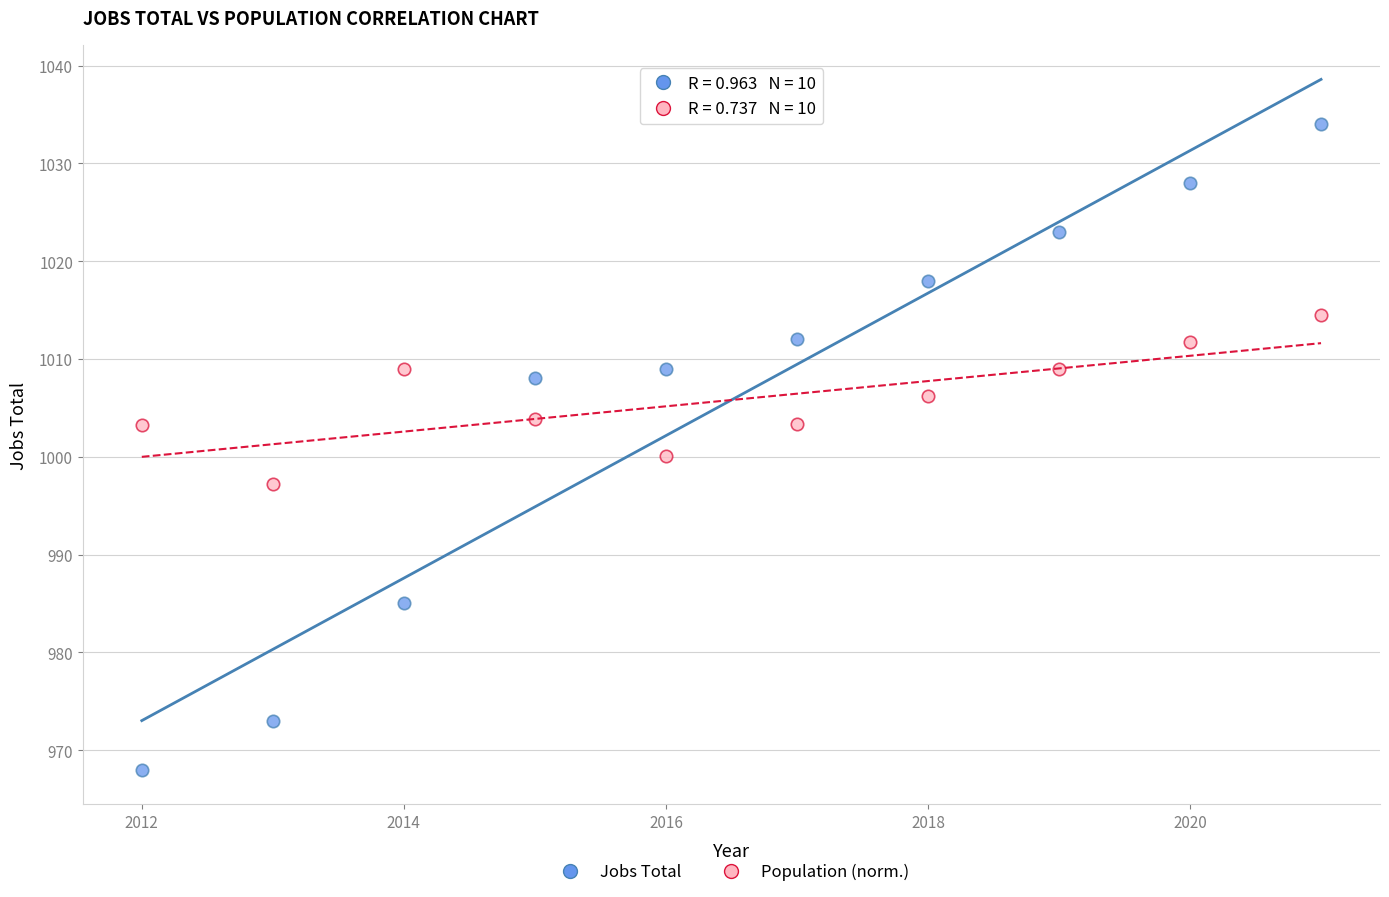

Across all series, what Y value is closest to 1001?

1000.1